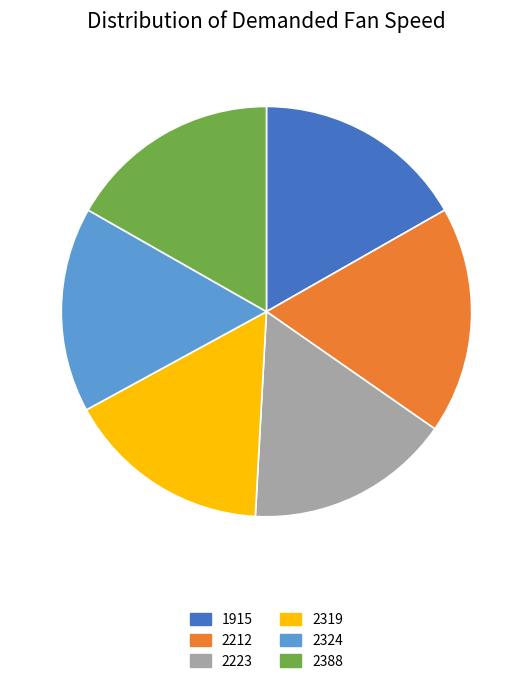

Is it true that 2319 is 1% of the pie?

False